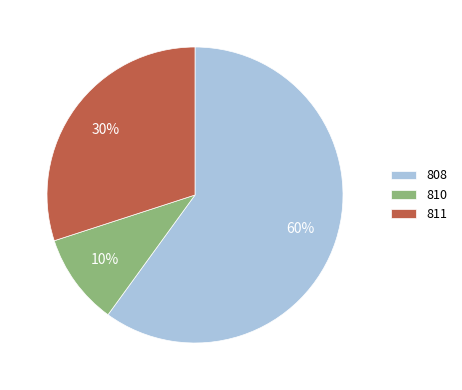

Is it true that 810 is 10% of the pie?

True